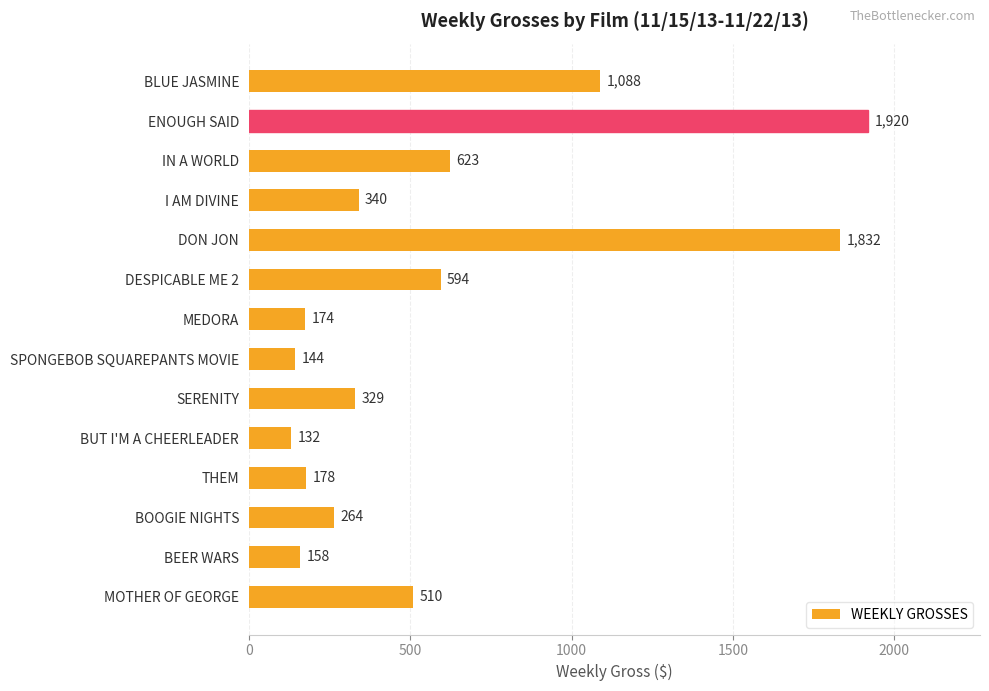

What is the label of the 11th bar from the bottom?

I AM DIVINE